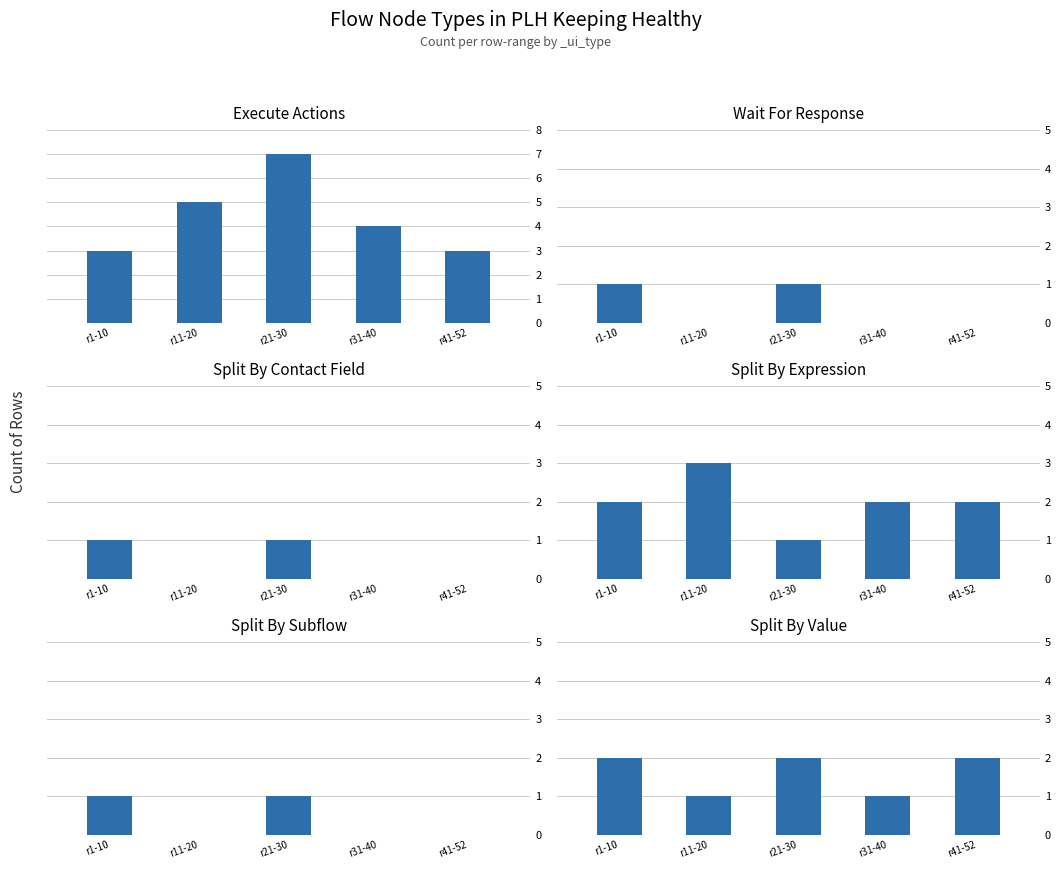

How many data points in wait_for_response are above 0?

2